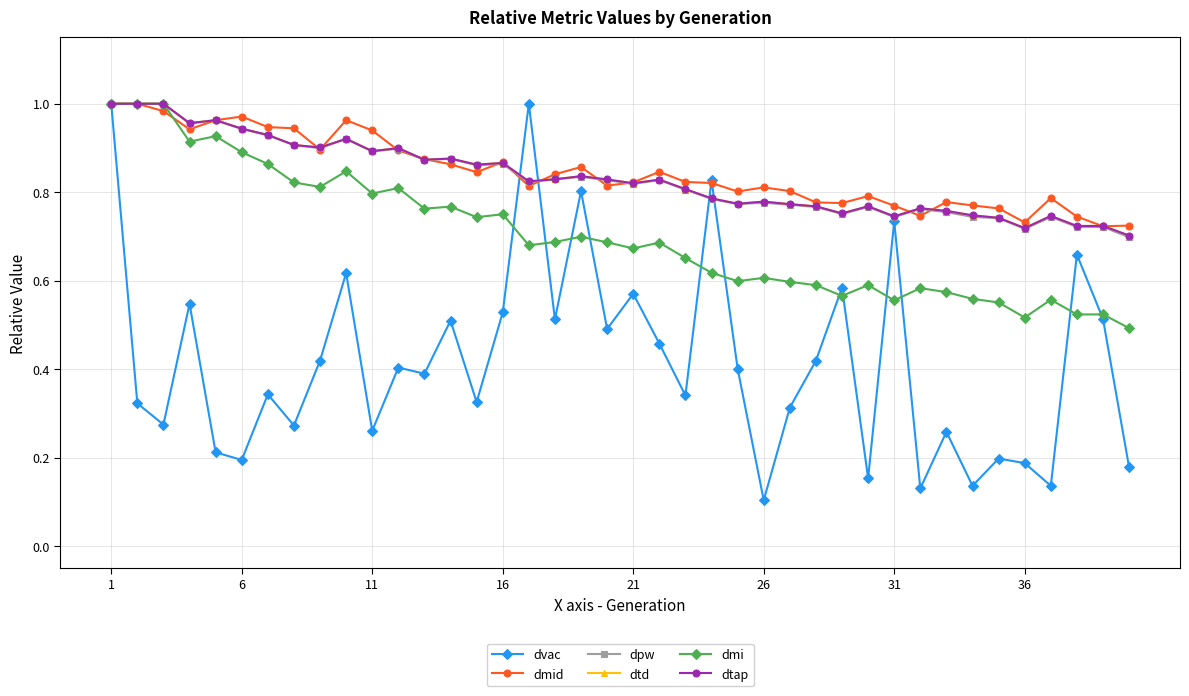

Does the chart have visible grid lines?

Yes